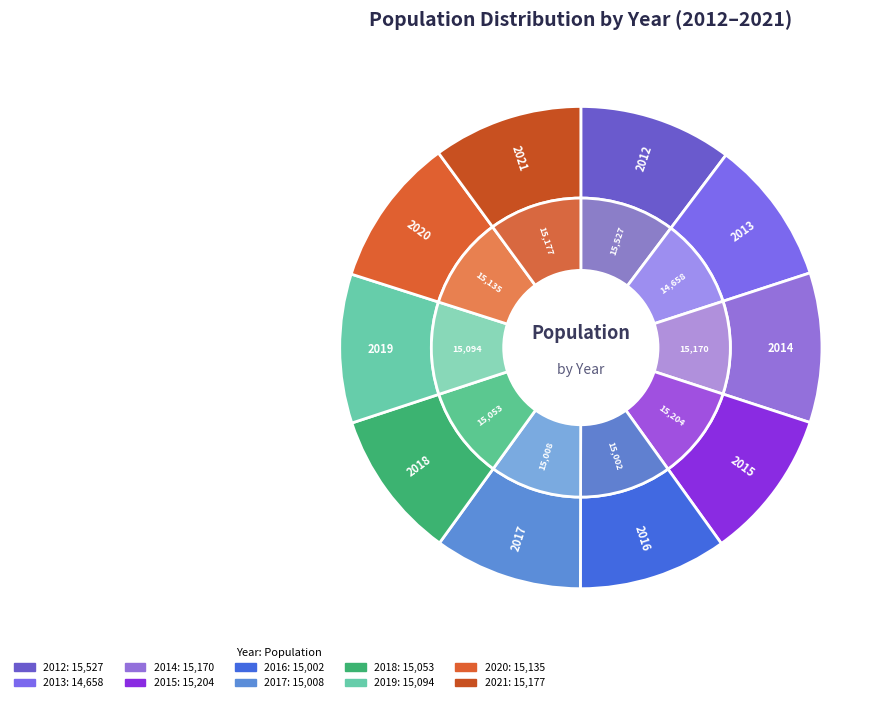

Approximately how many times larger is the value at 2012 compared to 2015?

1.0